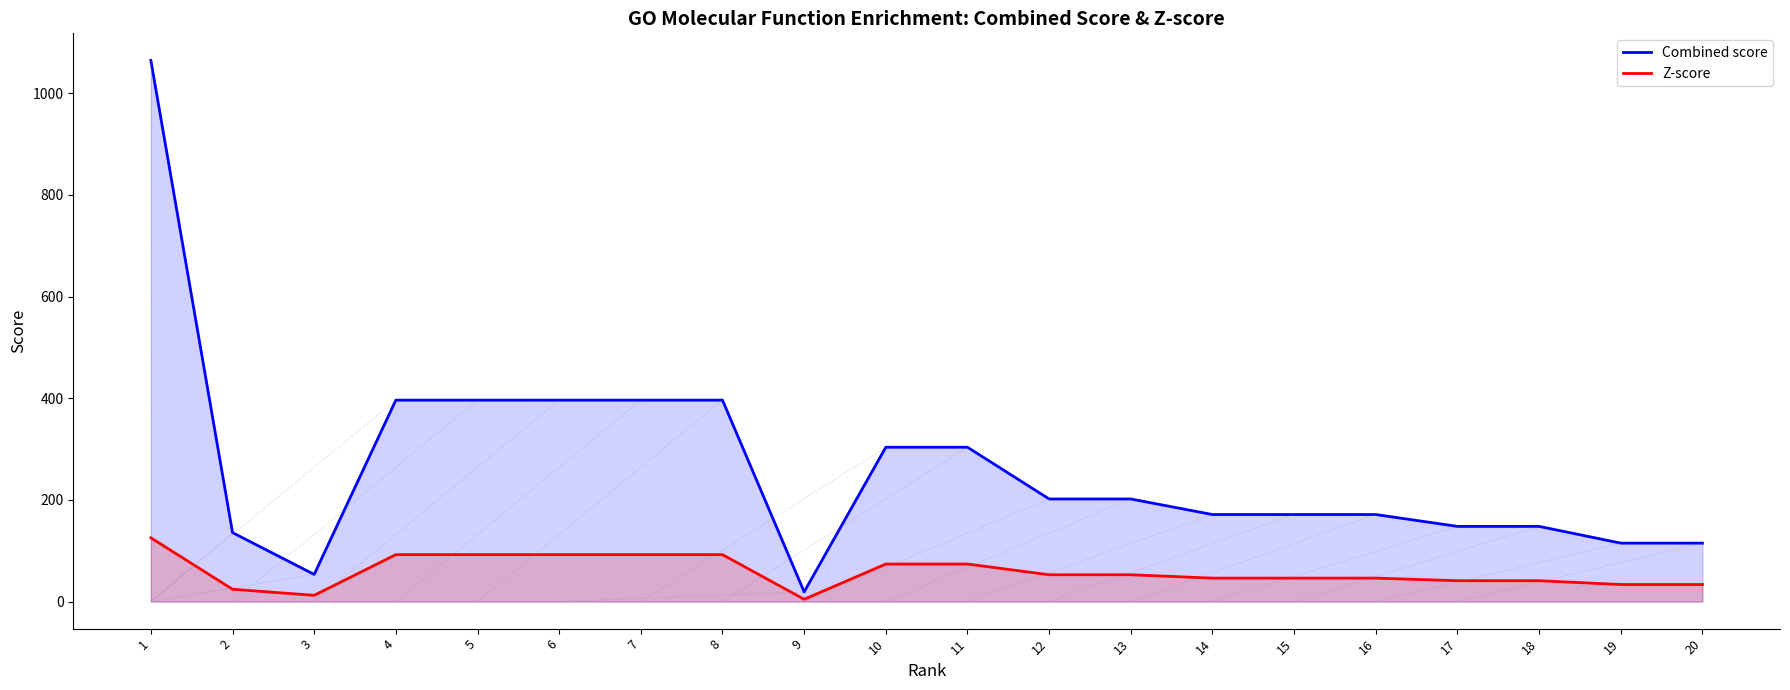

At which category is the sum across all series the highest?

1